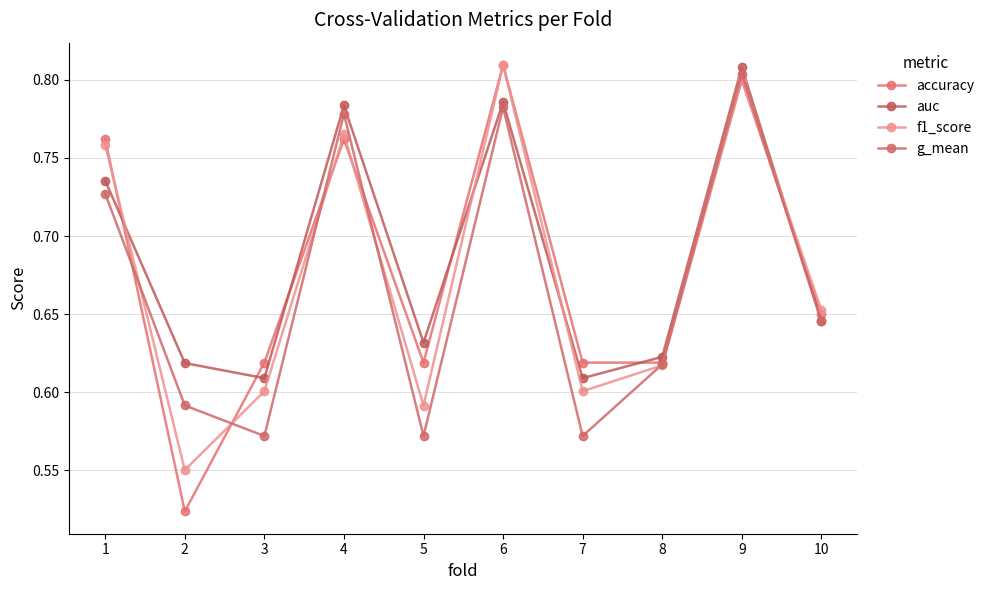

How many intersections are there between auc and f1_score?

4